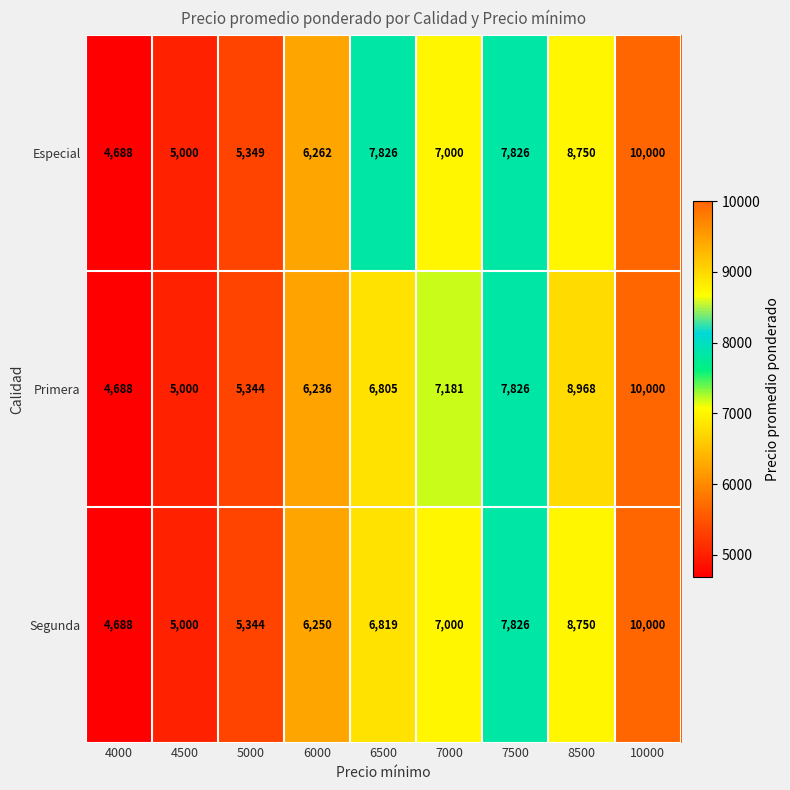

Rank the categories by Primera value from lowest to highest.

4000, 4500, 5000, 6000, 6500, 7000, 7500, 8500, 10000